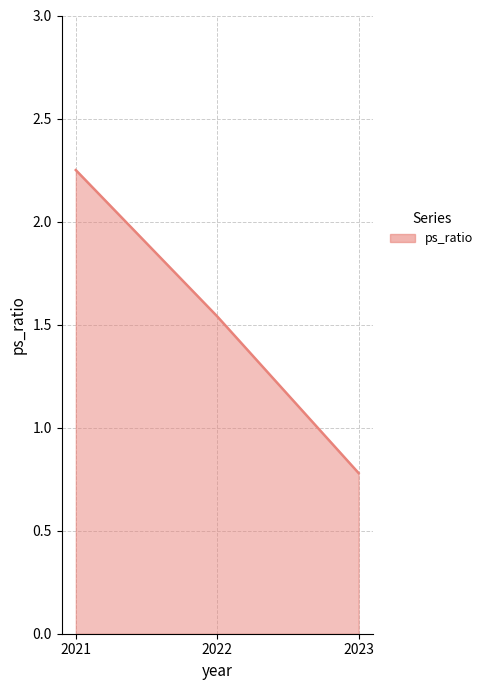

What is the sum of the values at 2022 and 2021?

3.8